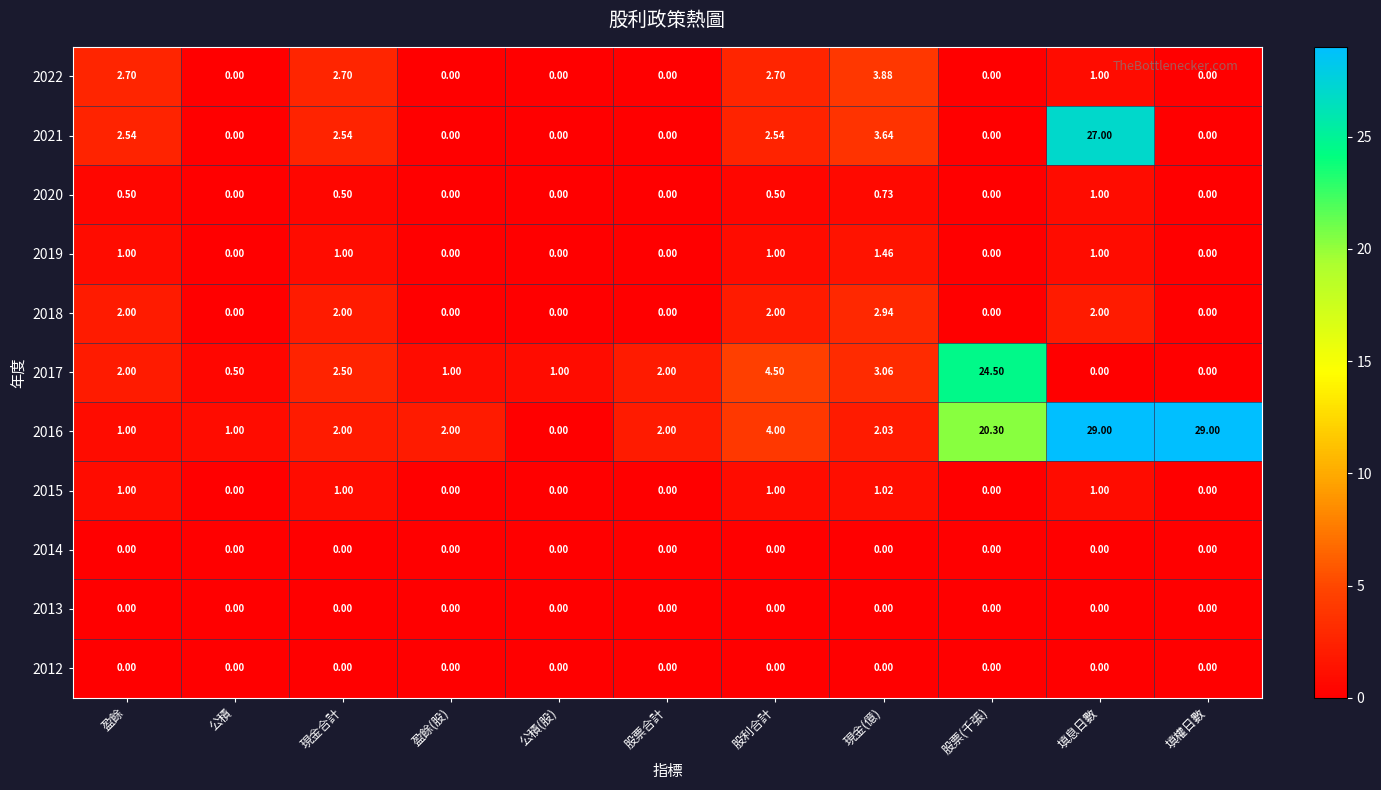

At which category is the sum across all series the highest?

填息日數